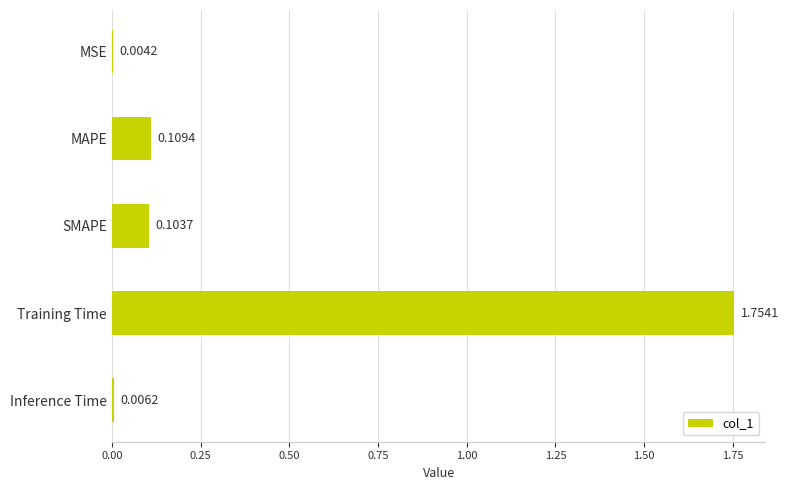

What is the change in value from MSE to MAPE?

+0.1